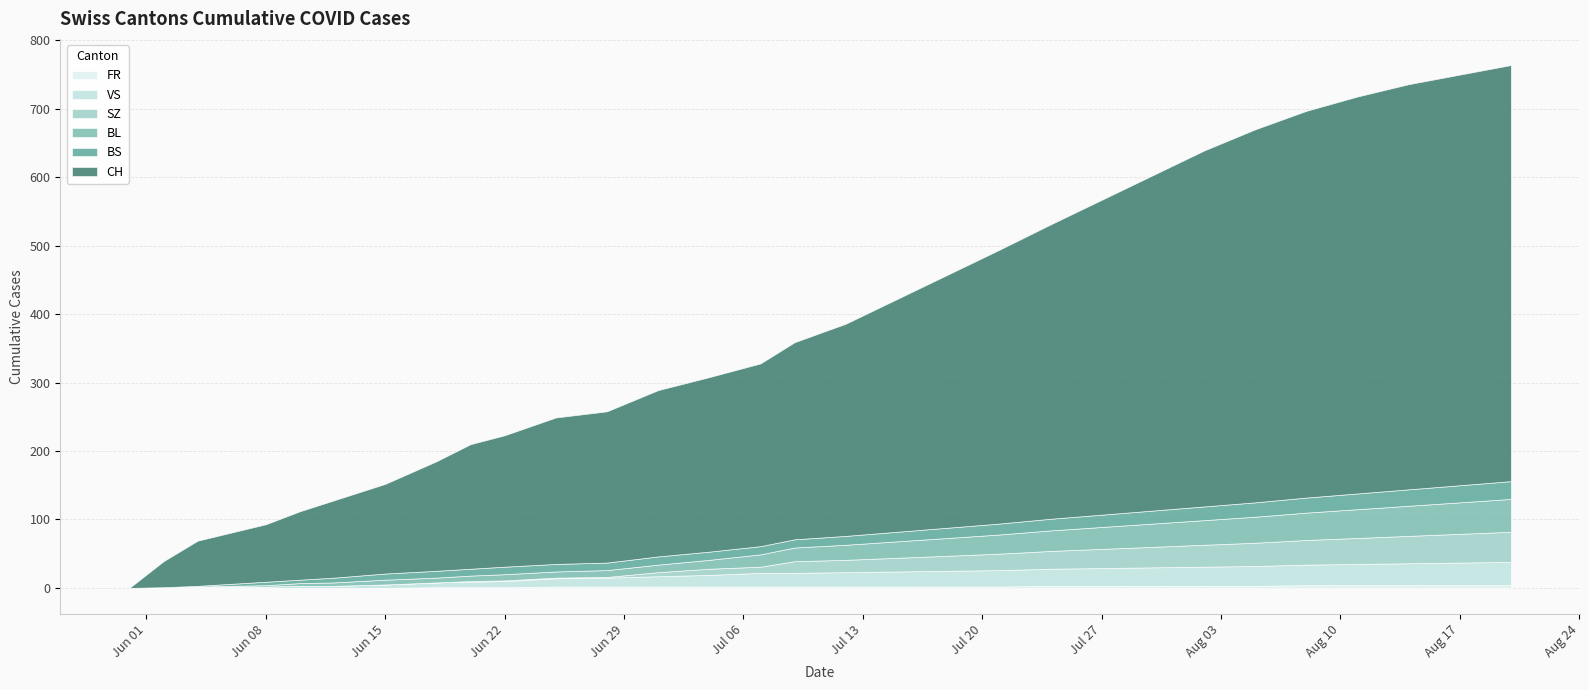

The CH series shows 84 at 2020-06-08. True or false?

True